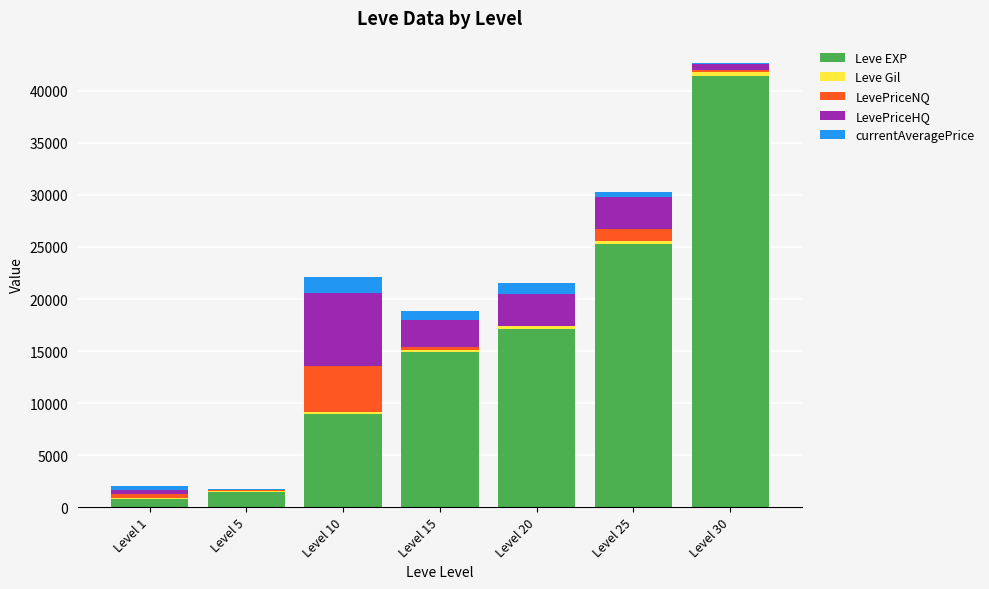

At which category is the sum across all series the highest?

Level 30